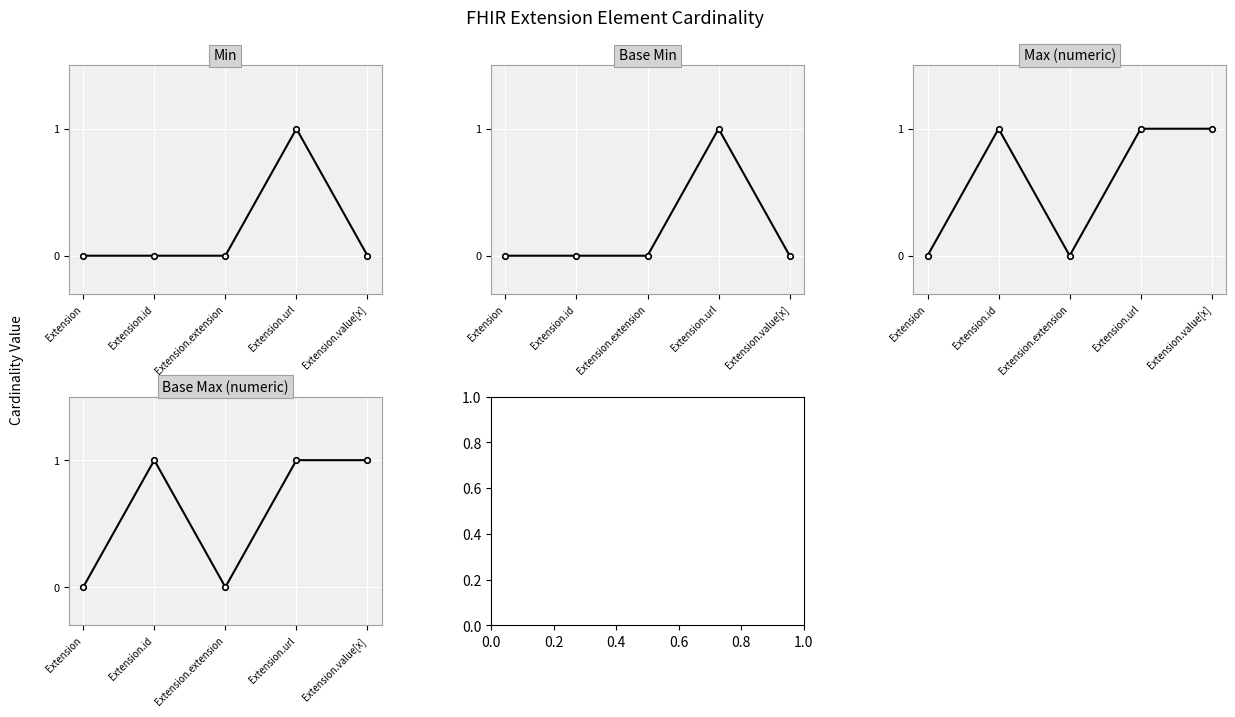

At Extension, list the series in order from largest to smallest.

Min, Base Min, Max (numeric), Base Max (numeric)